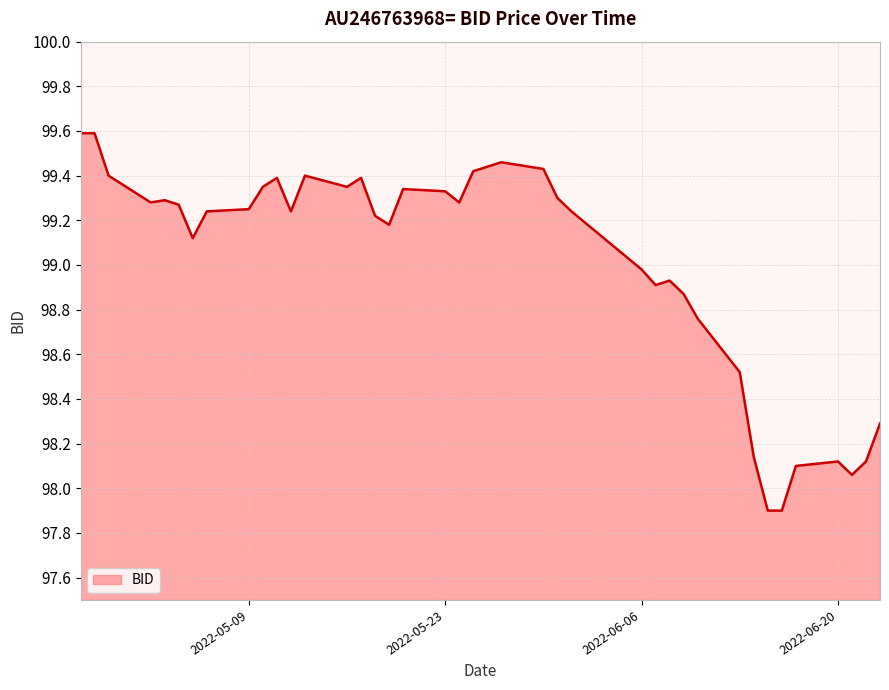

What is the greatest value displayed?

99.6